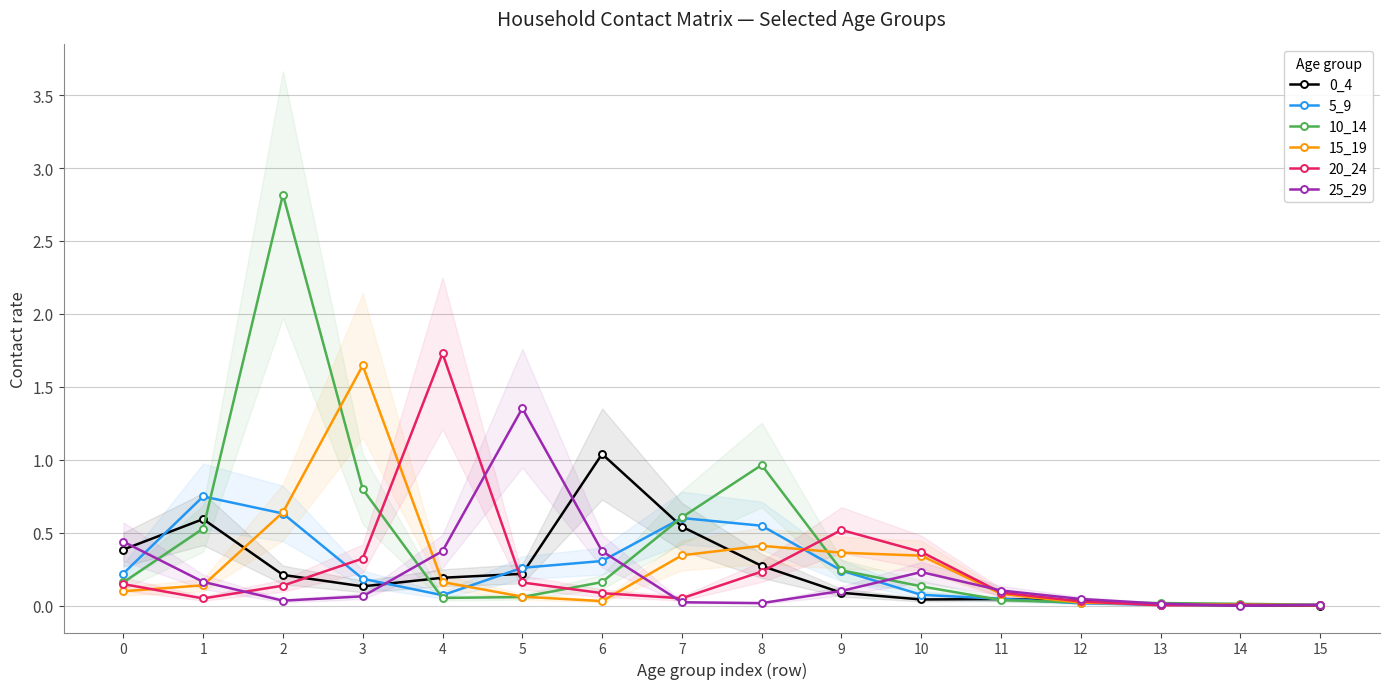

Between which two adjacent categories do 25_29 and 20_24 first intersect?

1 and 2